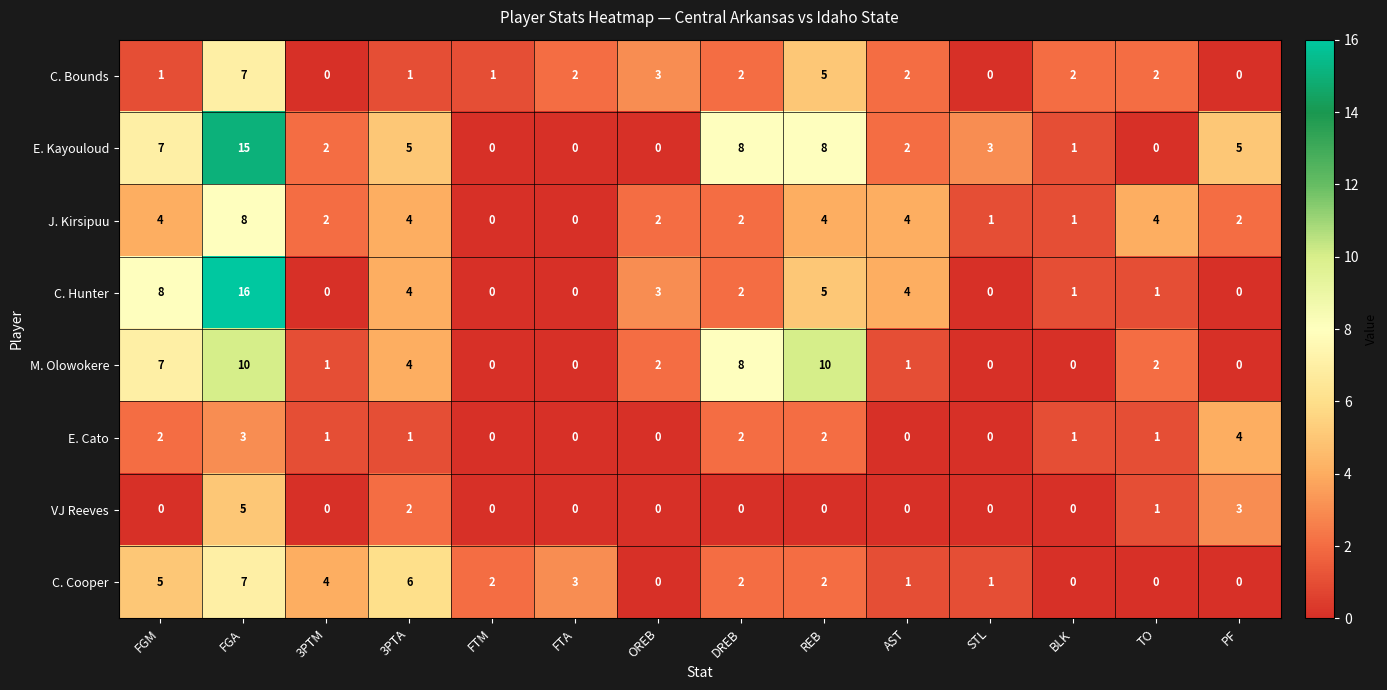

How many categories are shown in the chart?

14